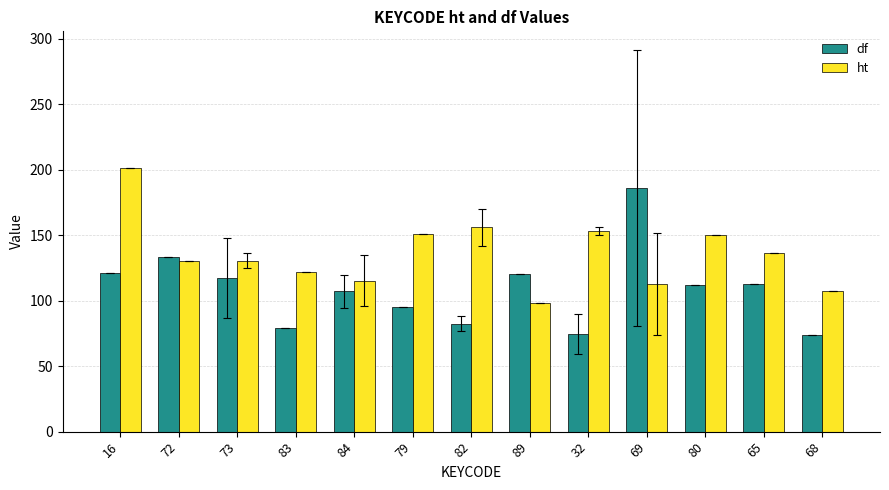

What is the approximate value of ht at 79?

151.0